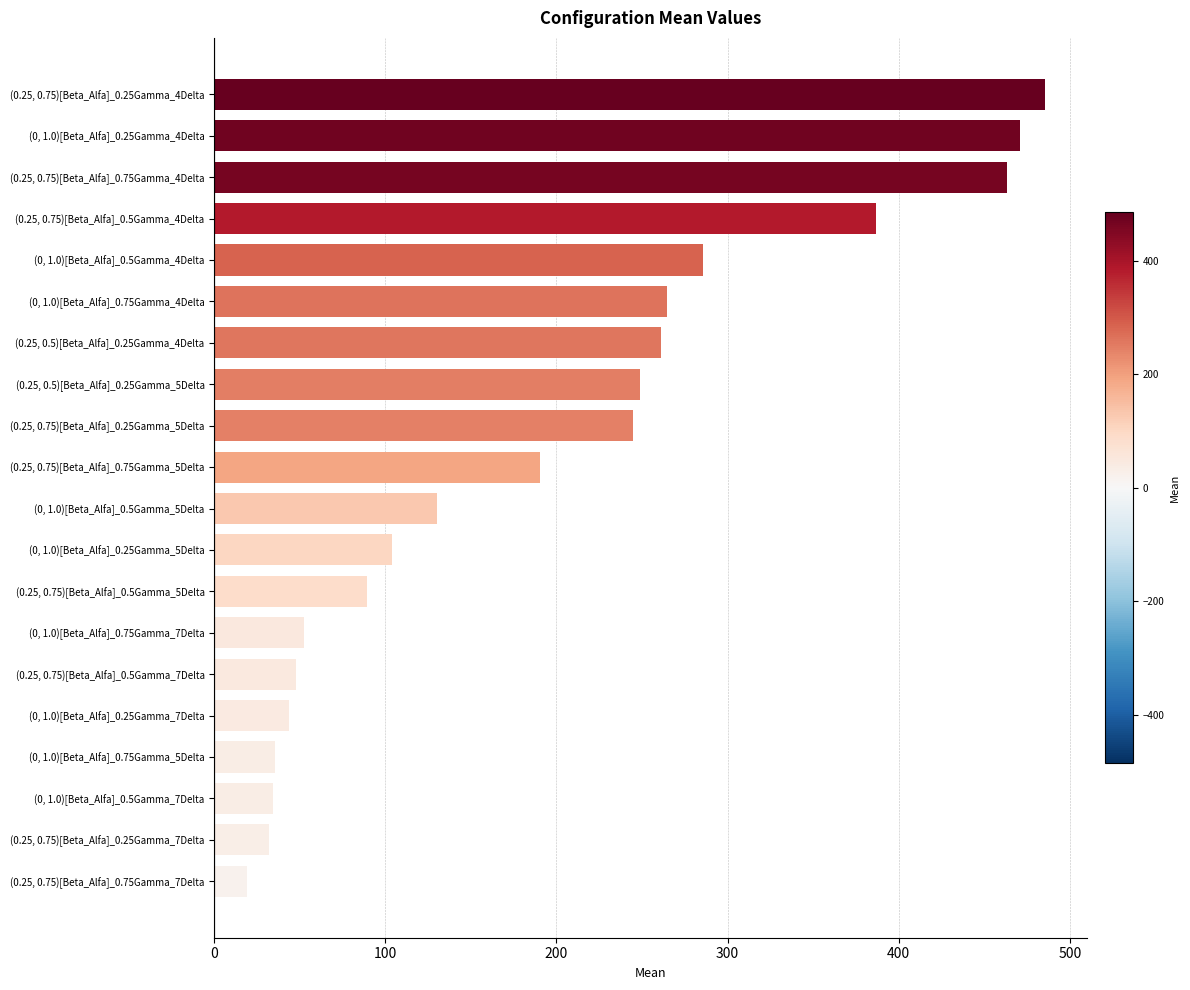

What is the value of the 15th bar from the top?

47.6